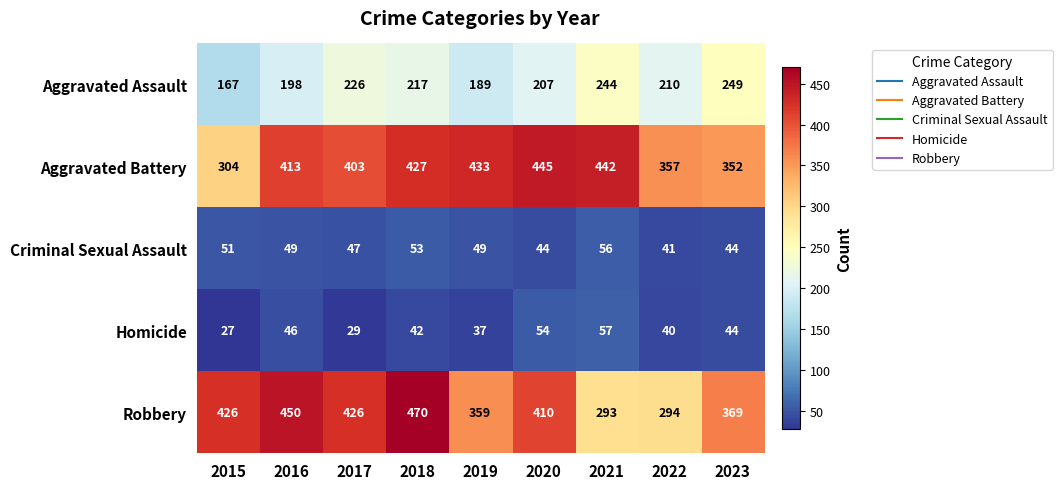

What is the sum of the Aggravated Battery values at 2023 and 2019?

785